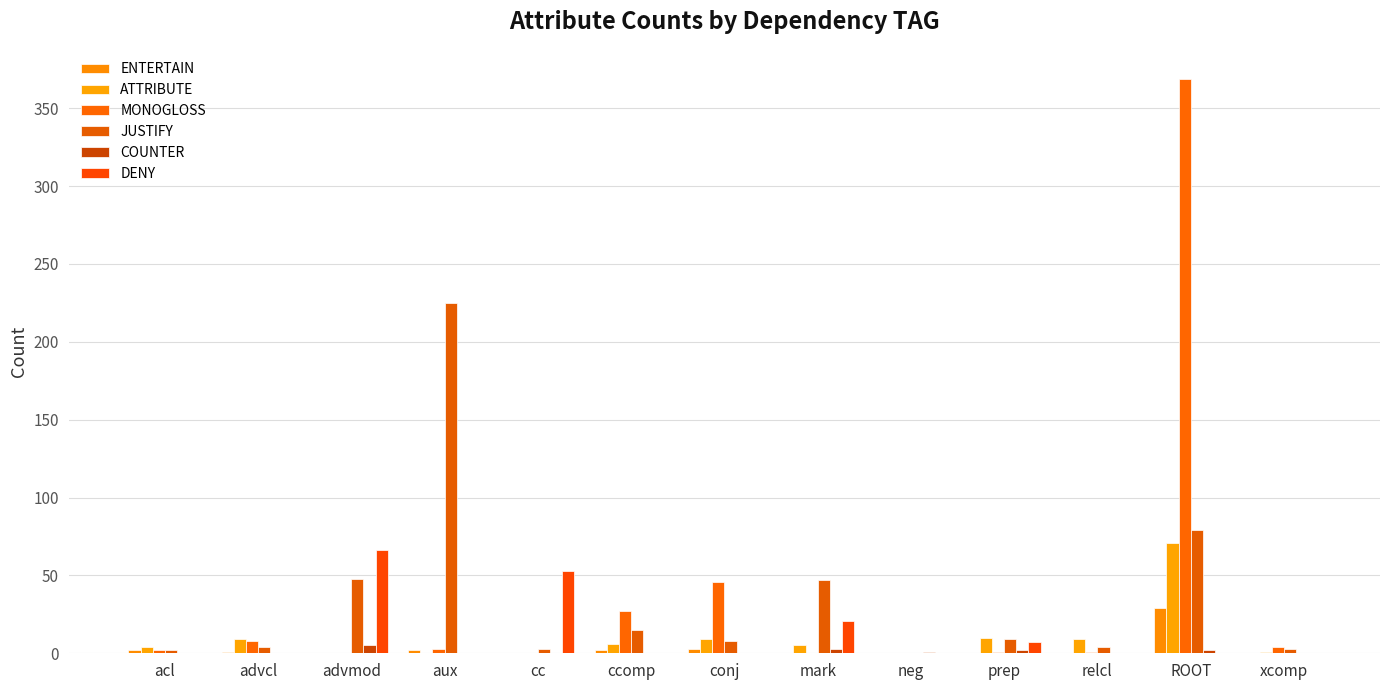

Where is ATTRIBUTE nearest to the value 35?

prep